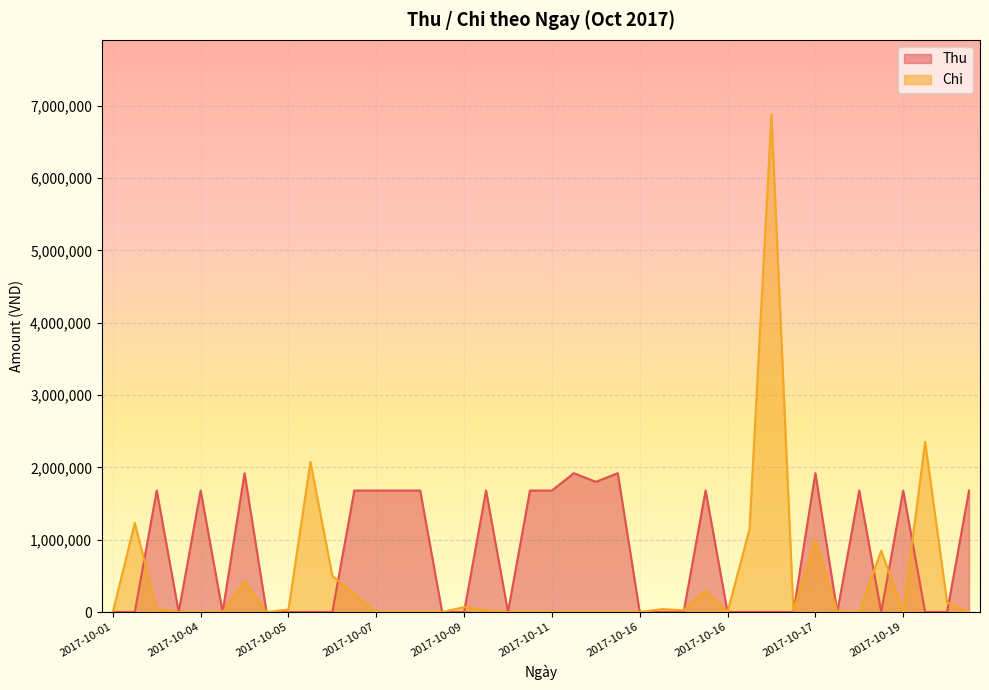

What is the sum of all Chi values?

17399510